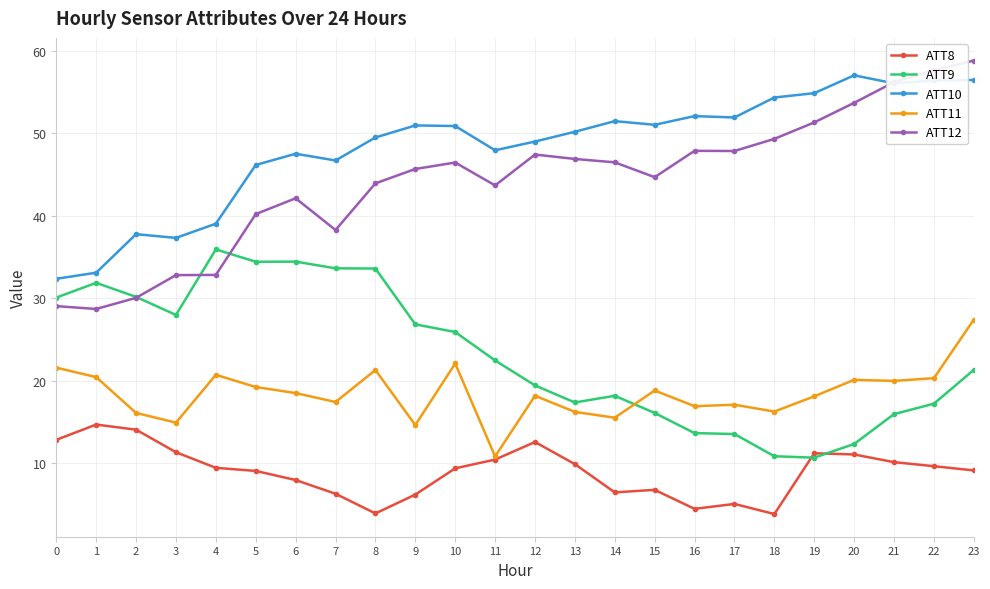

What is the greatest value displayed?

58.8